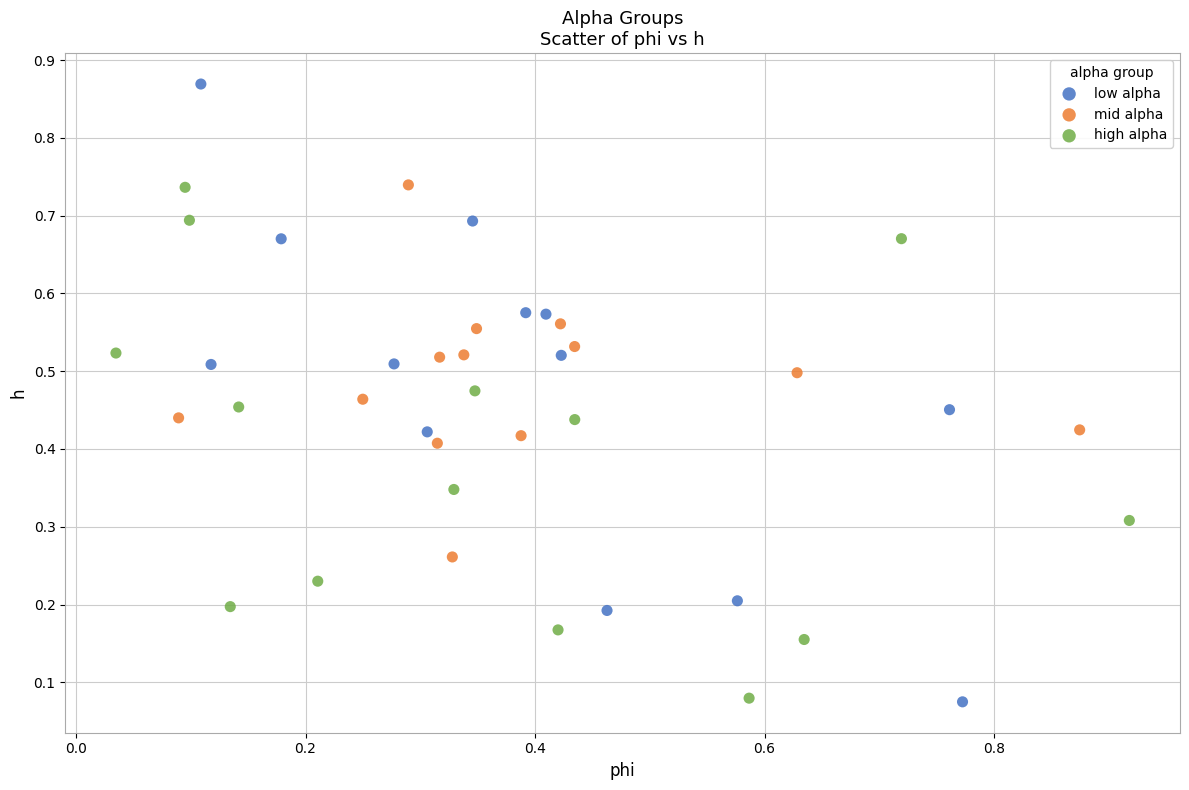

Which series contains the highest Y value?

low alpha